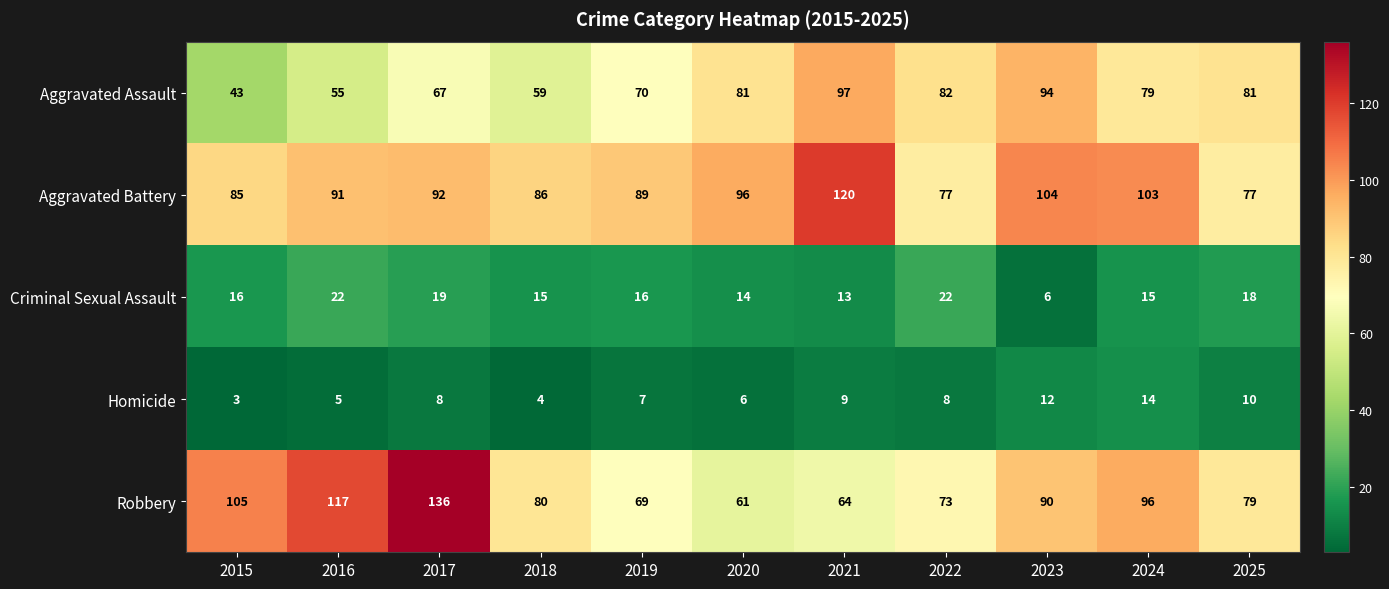

At which category is the sum across all series the highest?

2017